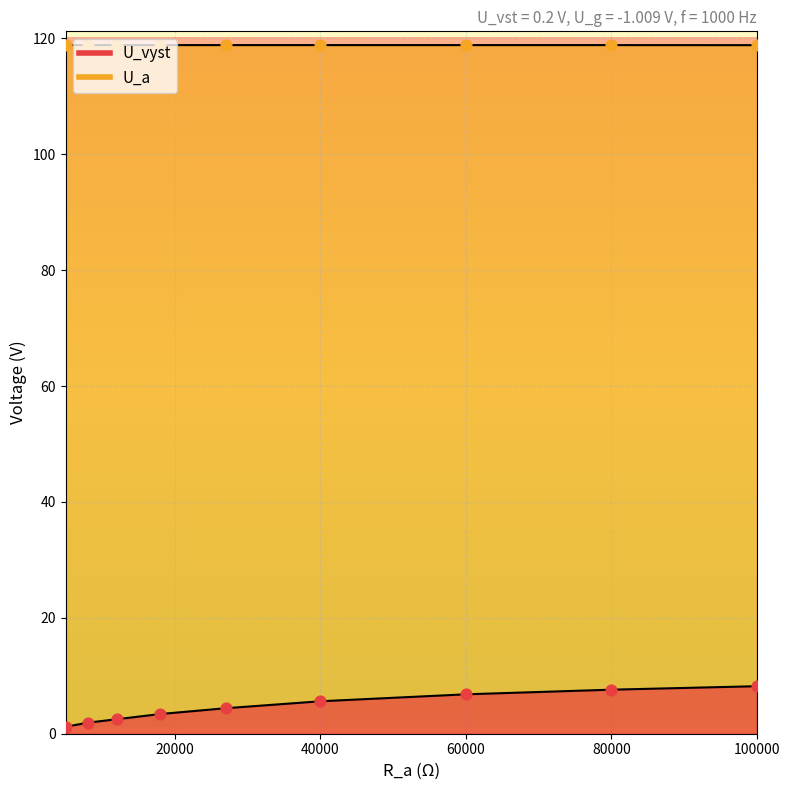

Which series reaches the maximum Y coordinate?

U_a